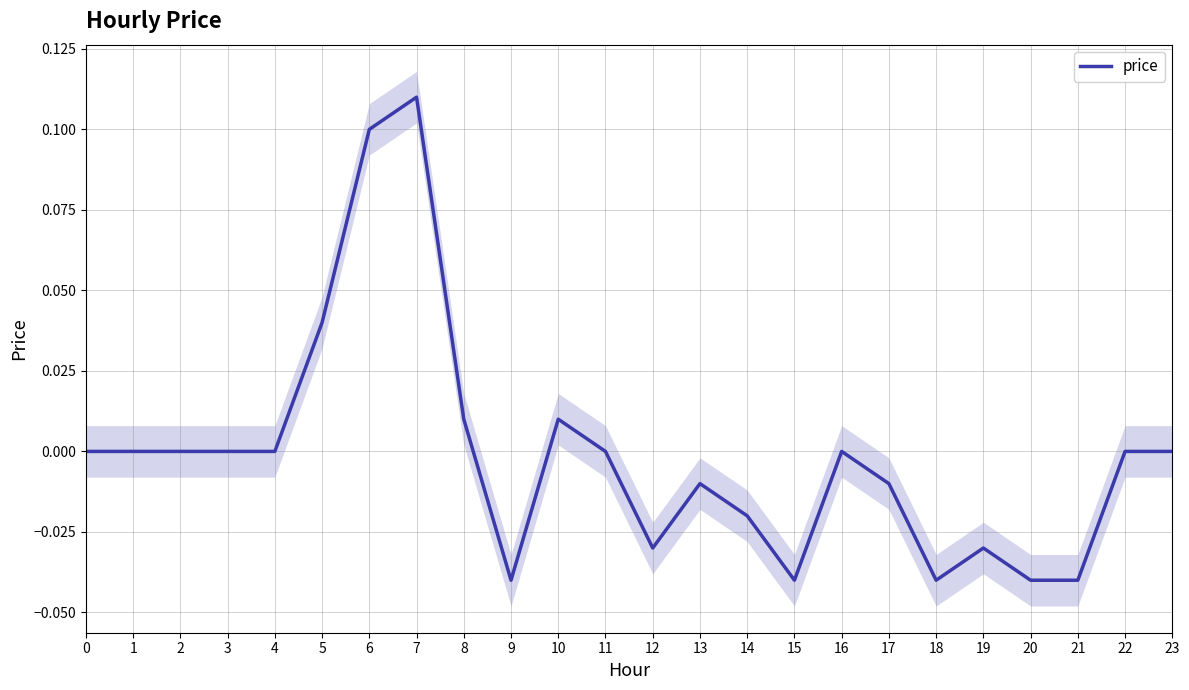

Reading left to right, transcribe all the data shown in this chart.

0.0	0.0	0.0	0.0	0.0	0.0	0.1	0.1	0.0	-0.0	0.0	0.0	-0.0	-0.0	-0.0	-0.0	0.0	-0.0	-0.0	-0.0	-0.0	-0.0	0.0	0.0